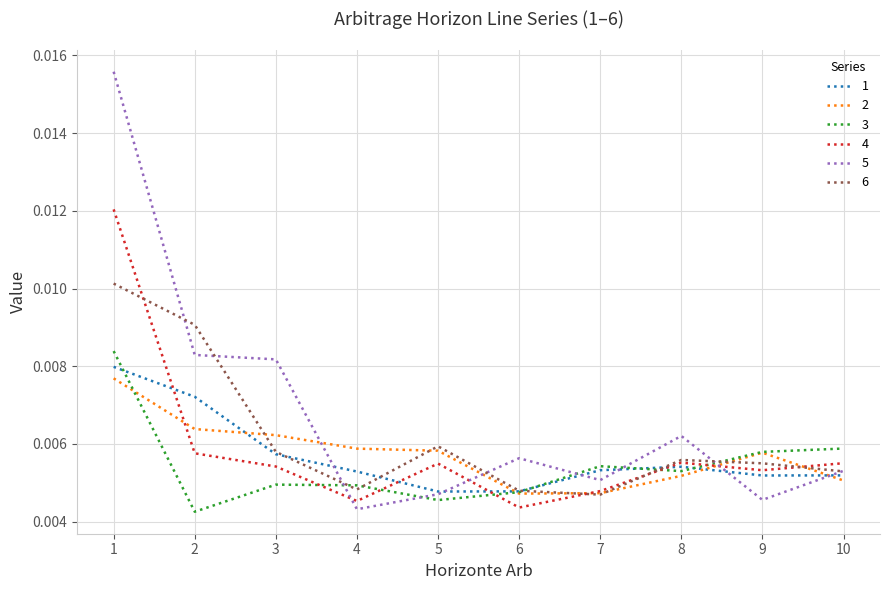

Which series has the largest total across all categories?

5